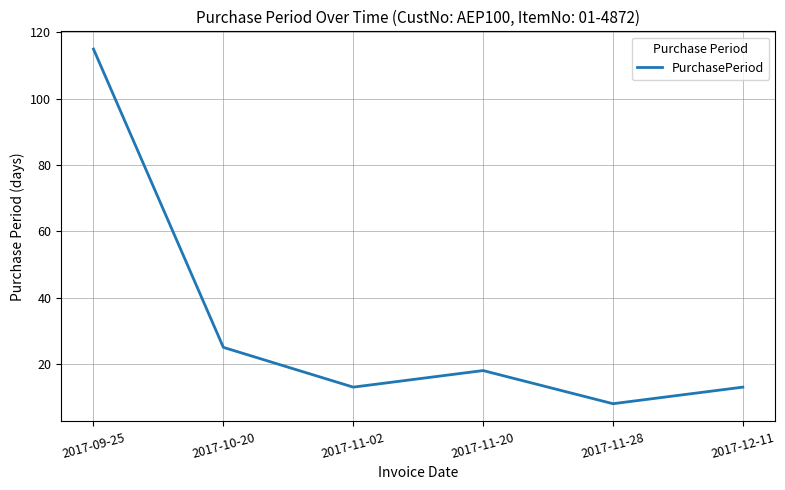

Reading right to left, list all the values displayed in this chart.

2017-12-11=13	2017-11-28=8	2017-11-20=18	2017-11-02=13	2017-10-20=25	2017-09-25=115